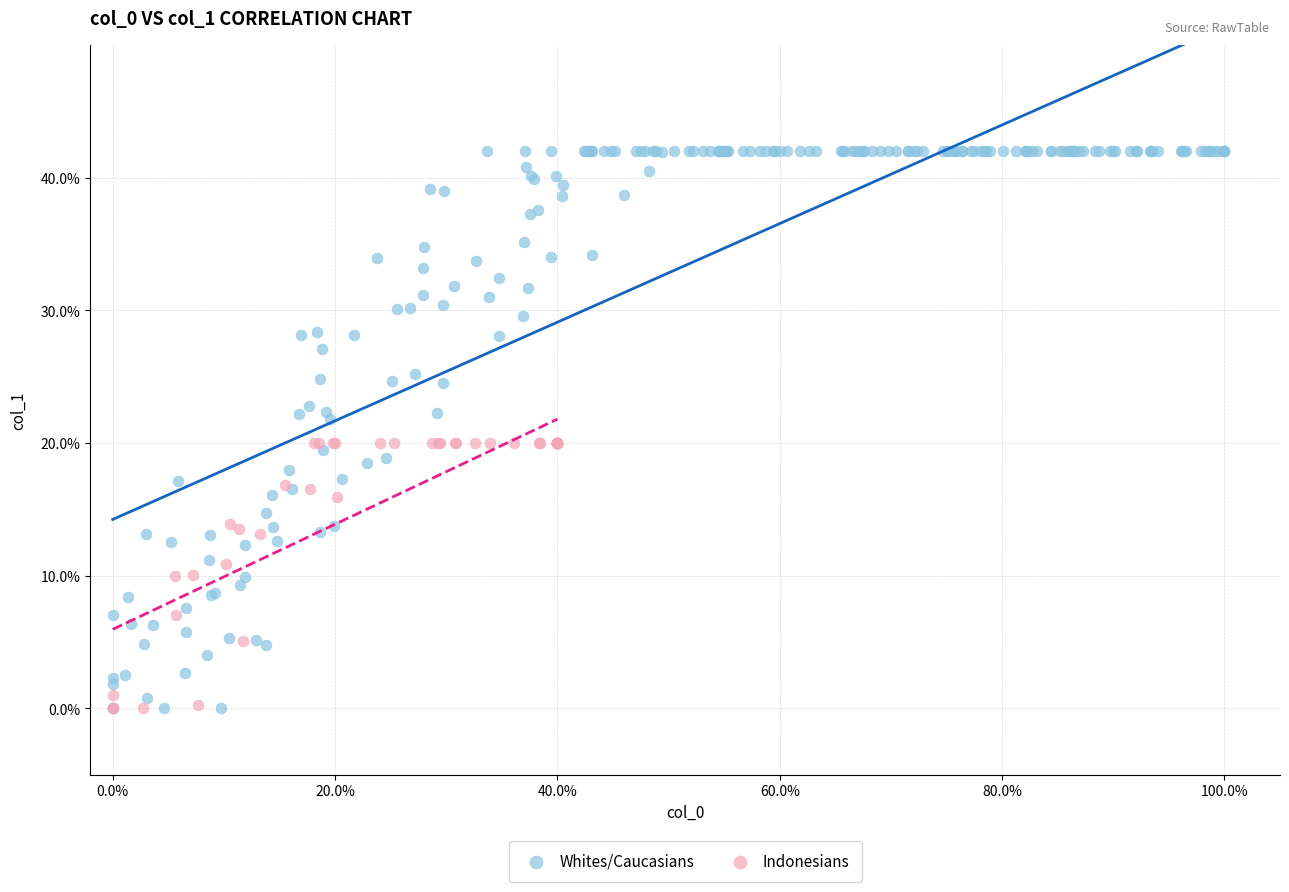

Which series has the widest spread of Y values?

Whites/Caucasians